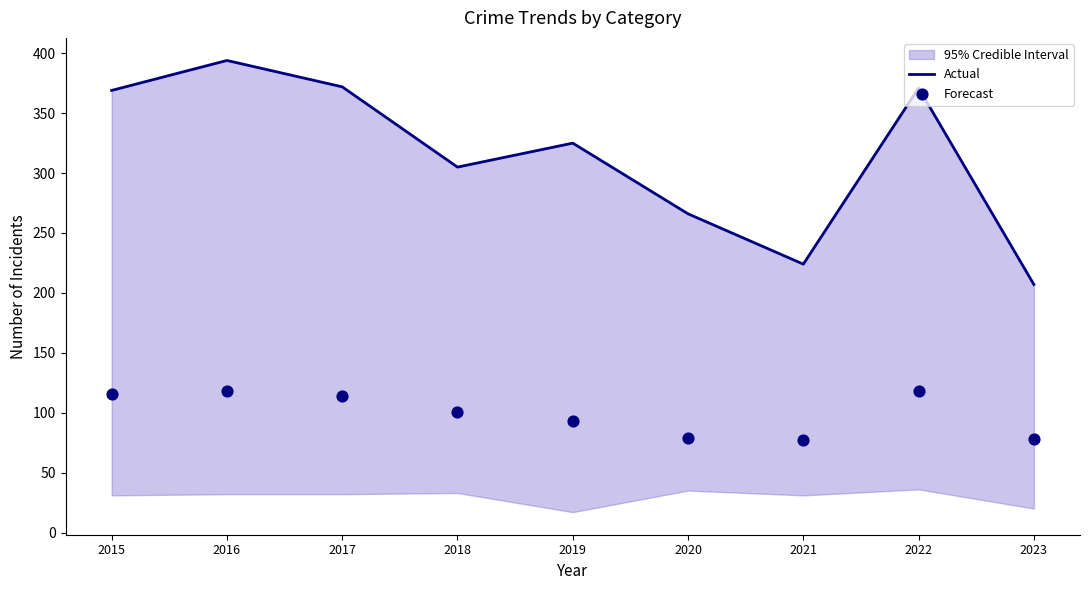

At which category is the sum across all series the highest?

2016